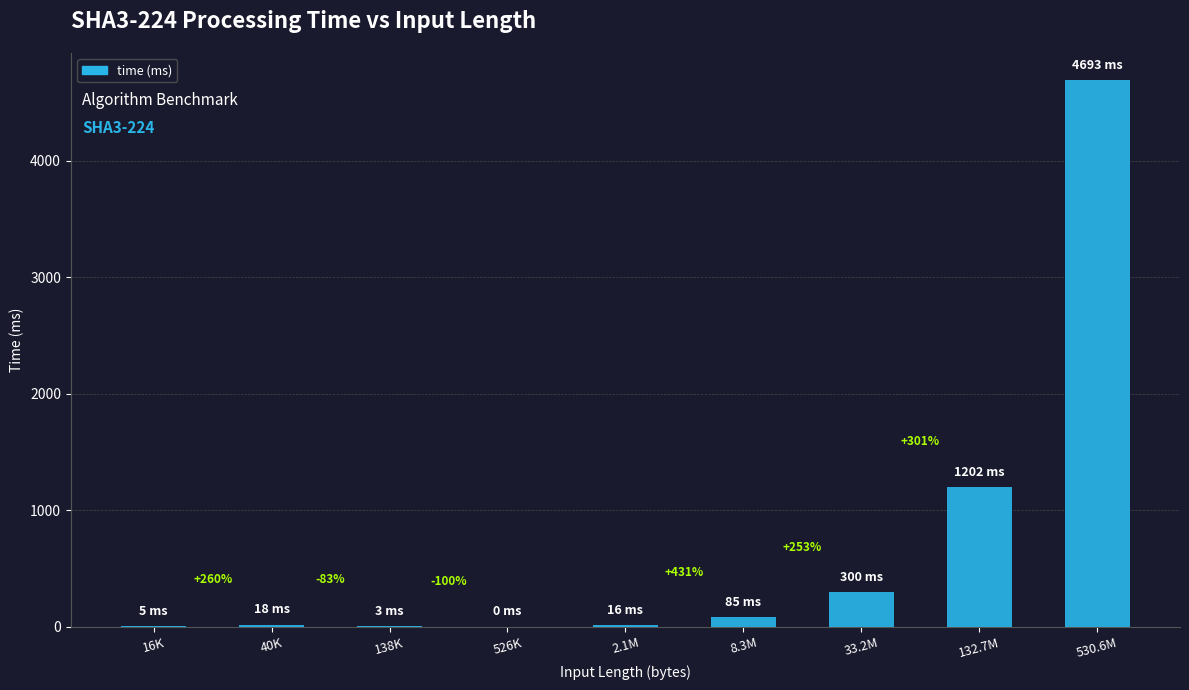

What is the change in value from 8.3M to 33.2M?

+215